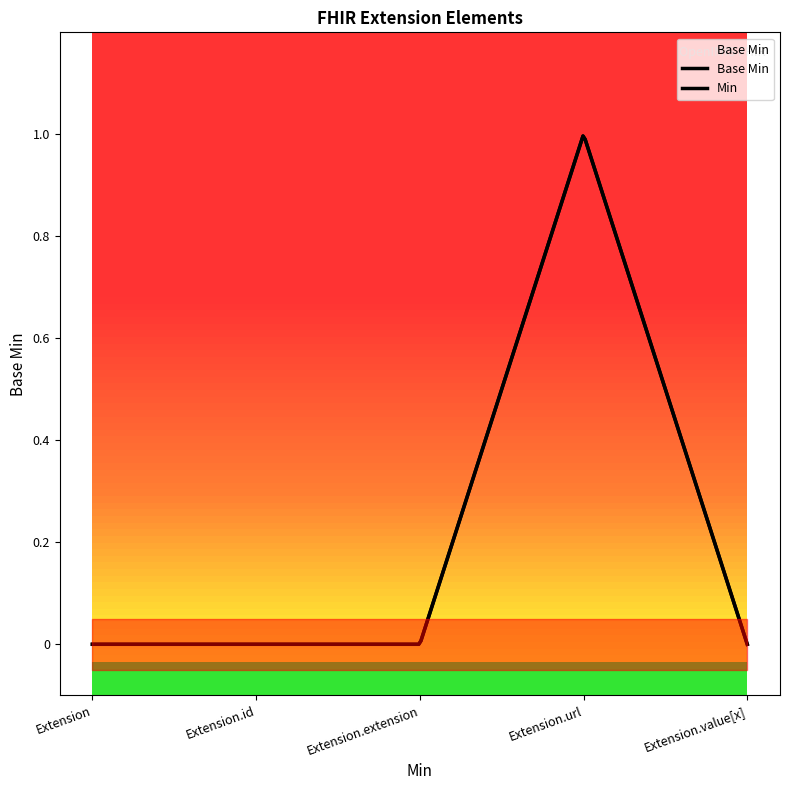

How many values exceed 0?

1